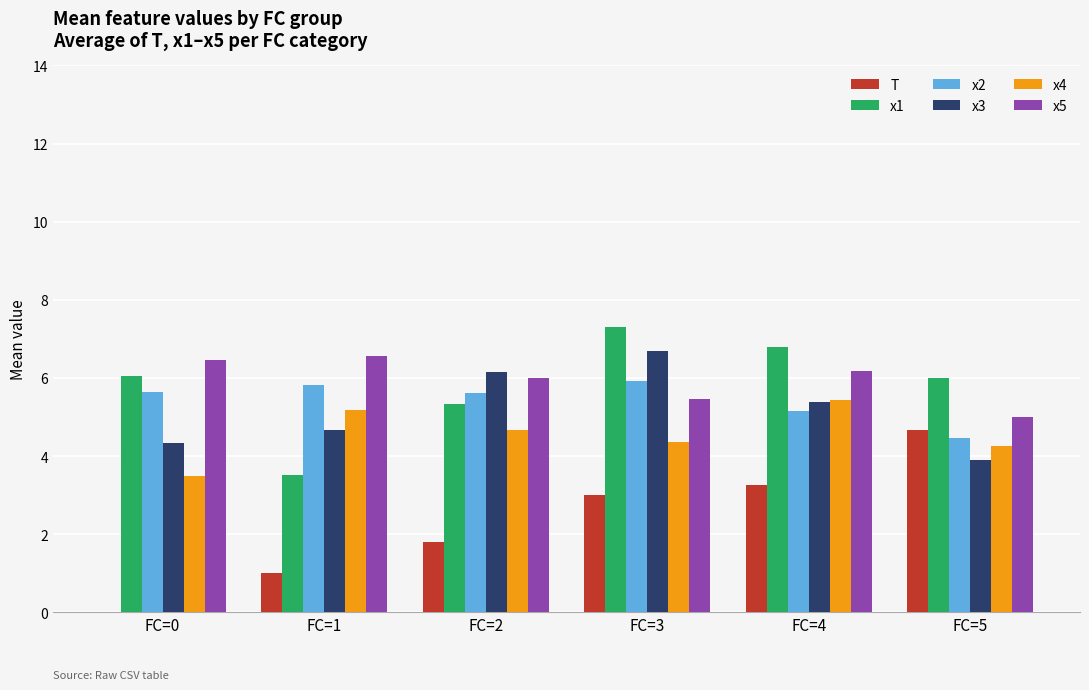

What is the total value across all series at FC=3?

32.7